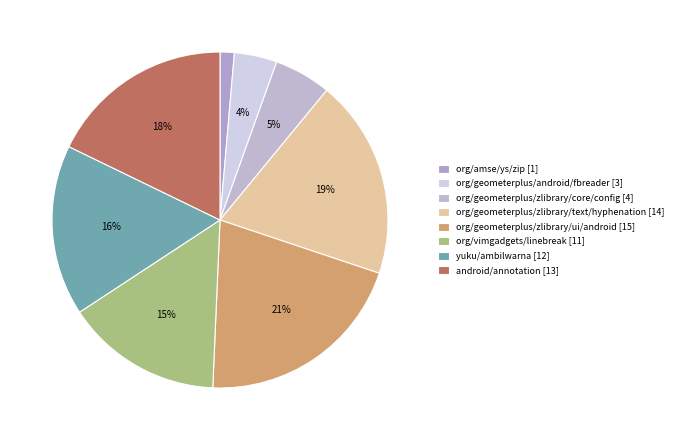

How many segments does this pie chart have?

8